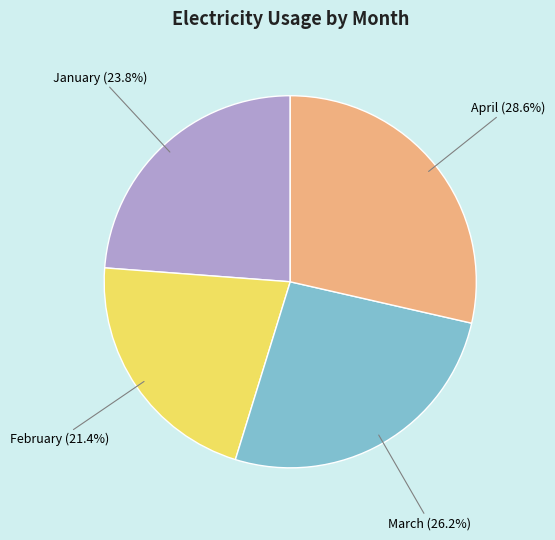

Is it true that March is 26% of the pie?

True